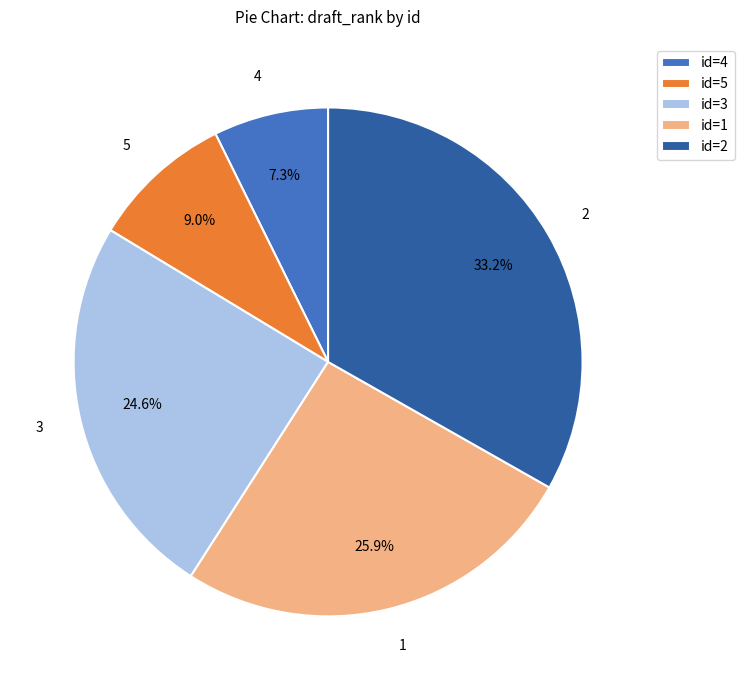

What percentage do 3 and 5 together represent?

33.6%